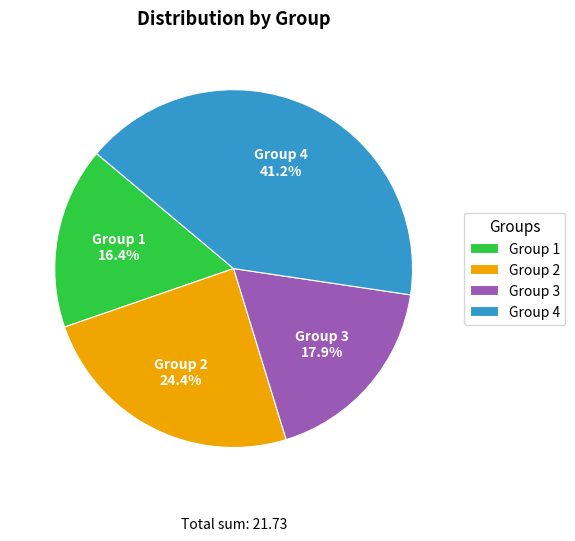

Is there a majority slice in this chart?

No